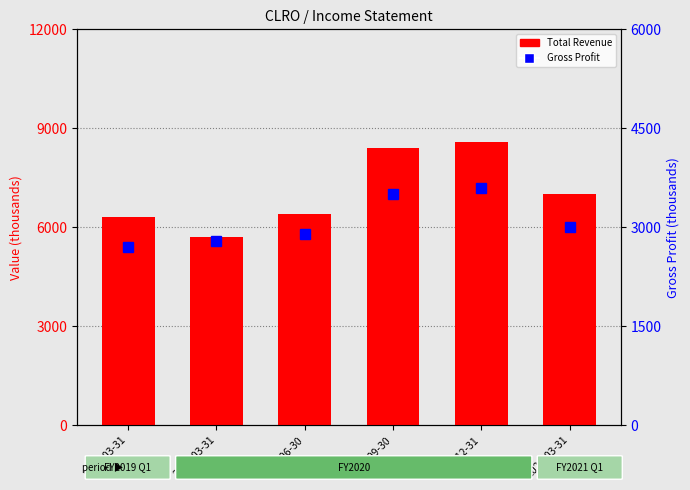

List the series in order of their peak value, highest first.

Total Revenue, Gross Profit